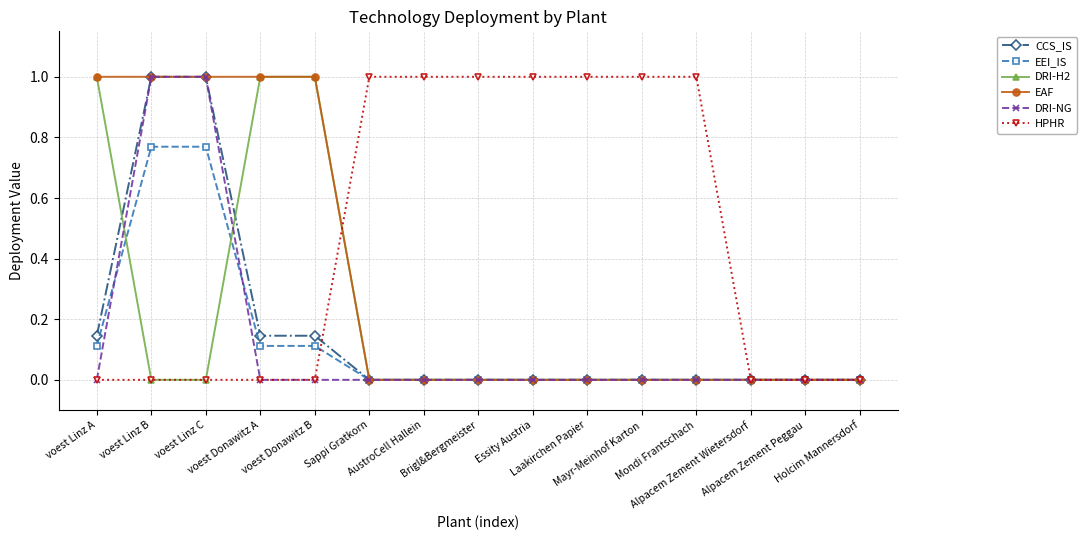

What is the highest value of the DRI-NG series?

1.0